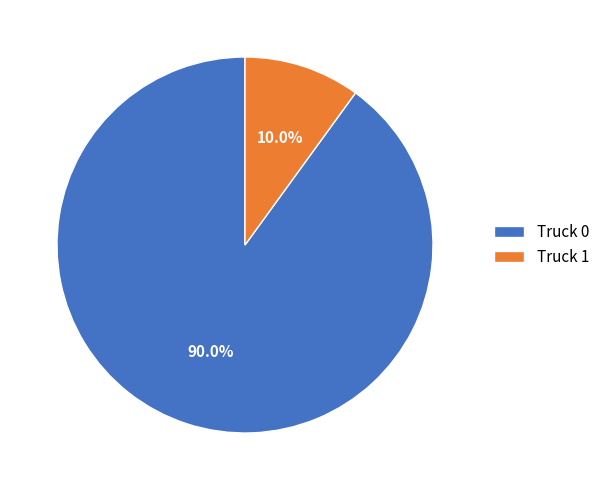

To the nearest percent, what portion does Truck 0 represent?

90%